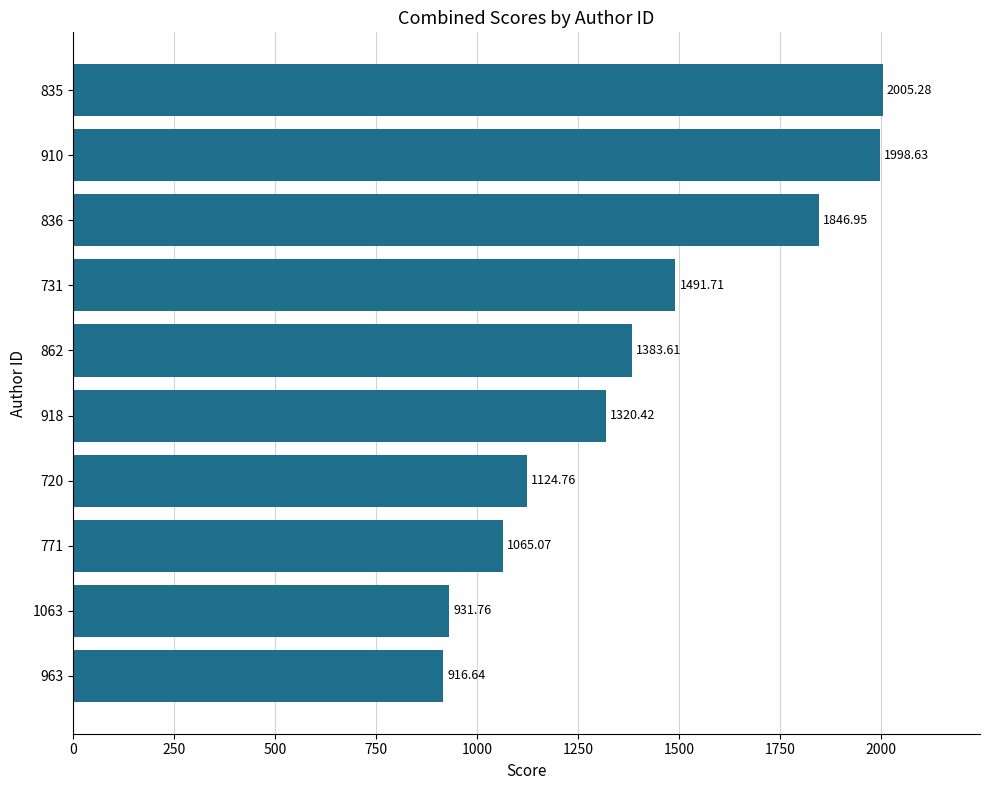

How many values are below 1383?

5